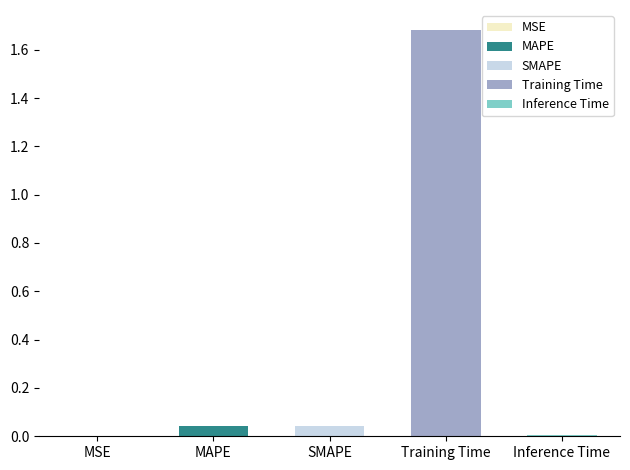

Reading left to right, list all the values displayed in this chart.

0.0	0.0	0.0	1.7	0.0